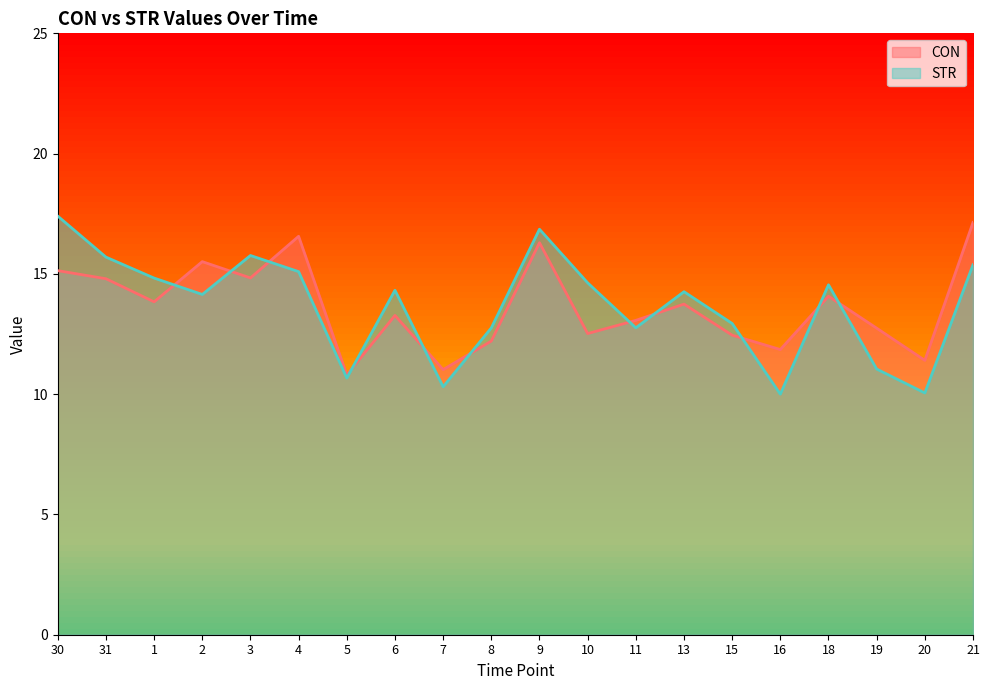

True or false: CON has a value of 5.0 at 21.

False